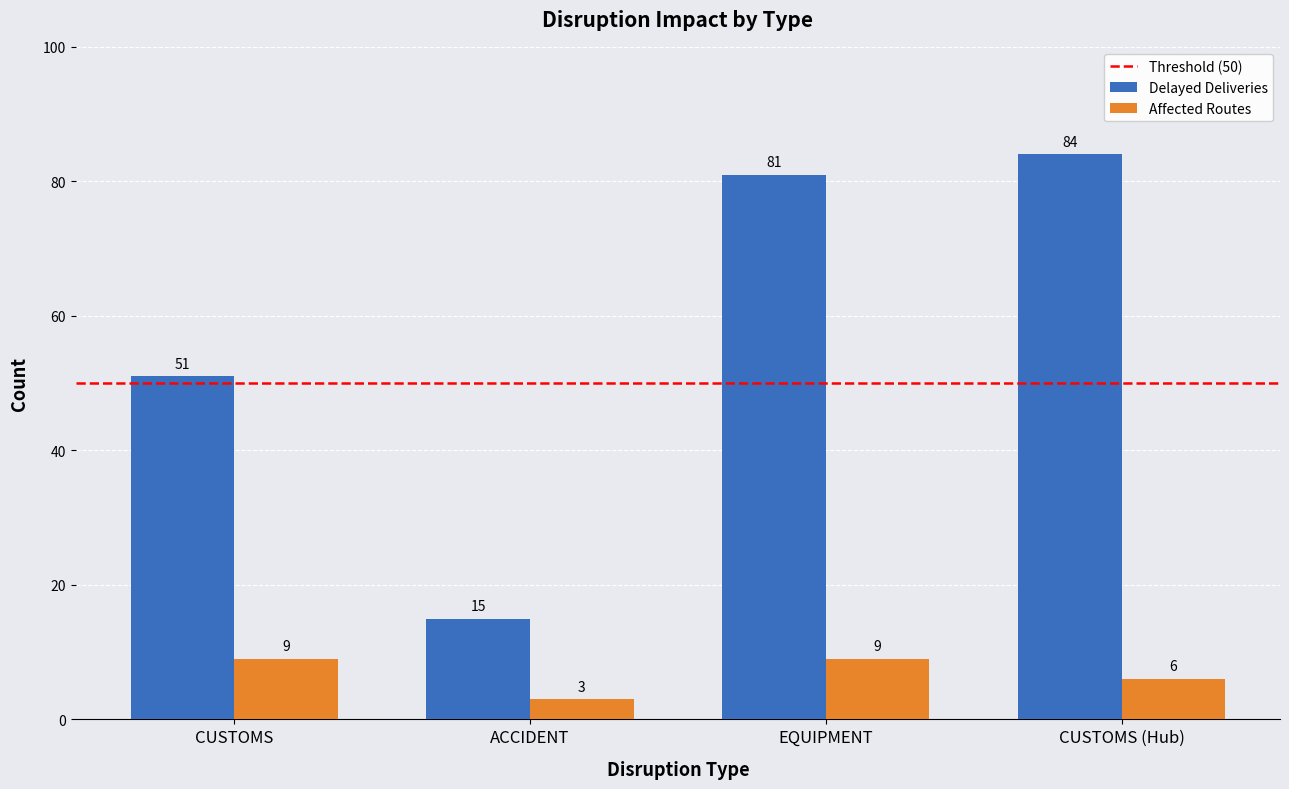

Rank the series by their average value, from lowest to highest.

Affected Routes, Delayed Deliveries